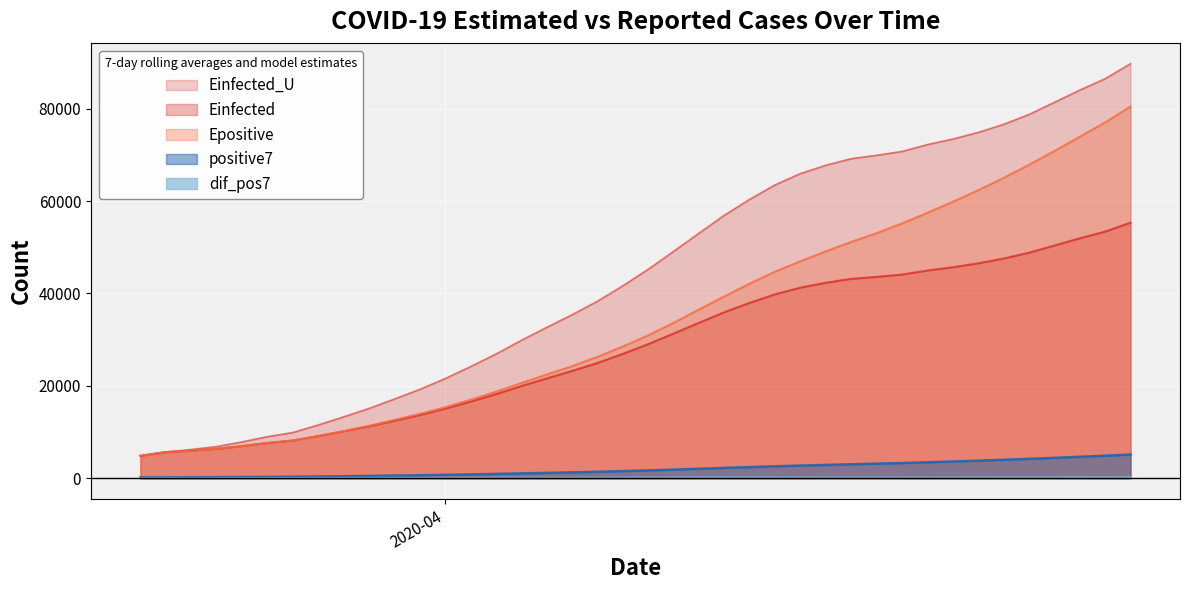

What are all the series names shown in the legend?

positive7, dif_pos7, Einfected, Epositive, Einfected_U